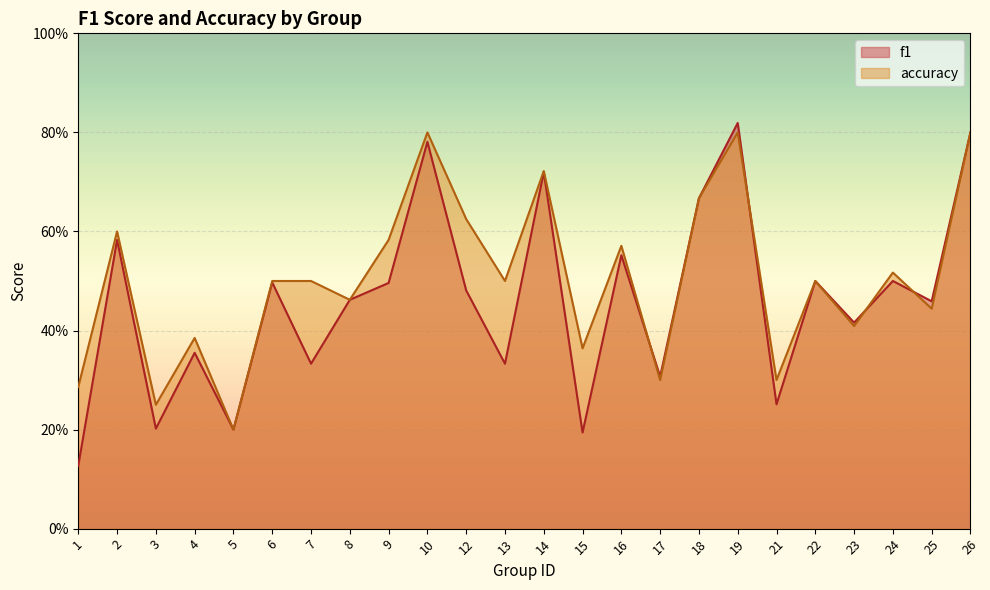

In f1, how many points are lower than both neighbors (excluding endpoints)?

9